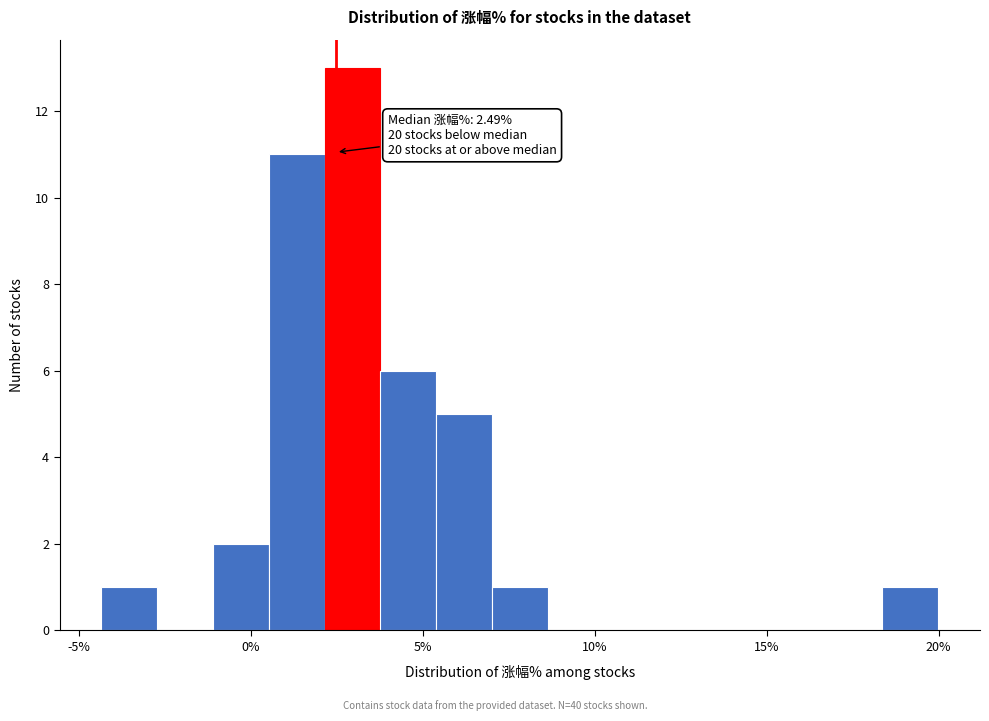

Around what value on the x-axis is the tallest bar? Give the approximate position of its centre, as read against the axis.

3.0